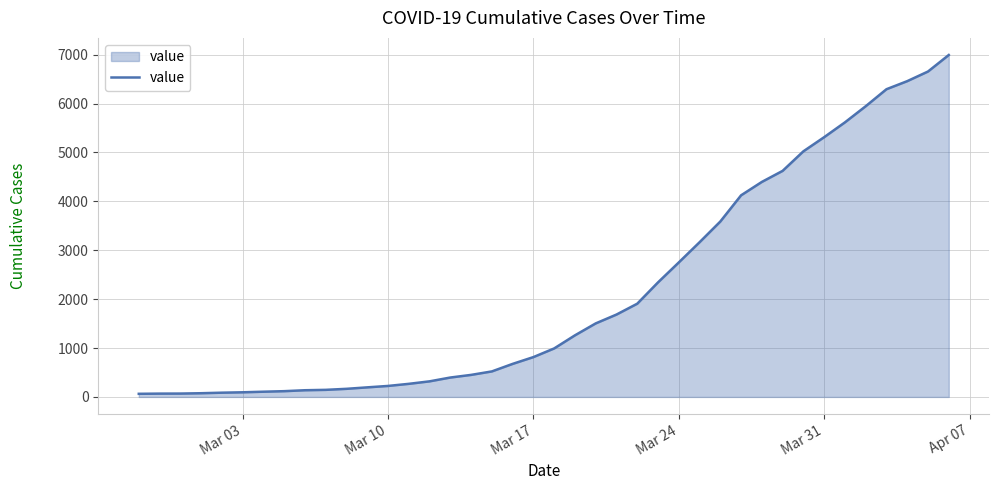

What is the difference between the maximum and minimum values?

6930